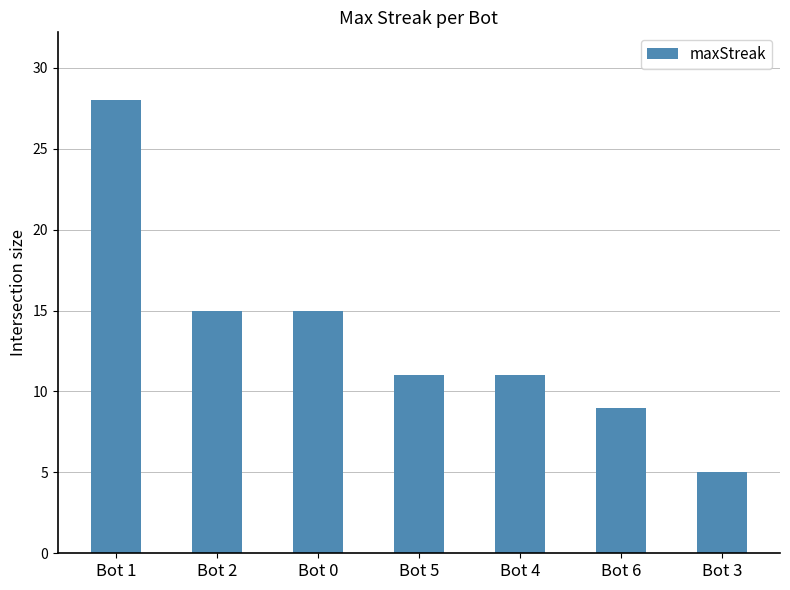

What is the minimum value shown in the chart?

5